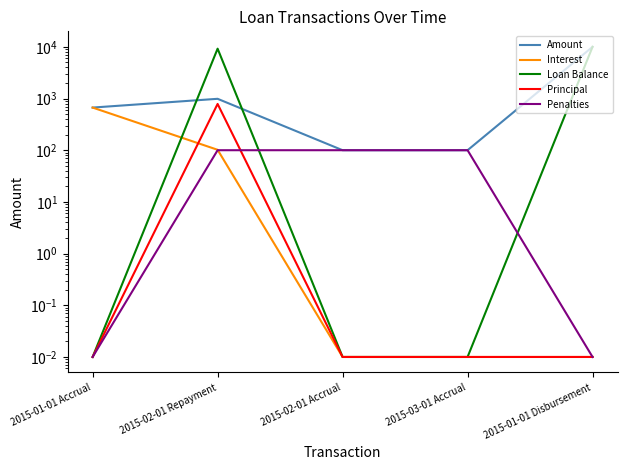

Reading left to right, transcribe all the data shown in this chart.

Amount: 668.4	987.7	100.0	100.0	10000.0
Interest: 668.4	101.9	0.0	0.0	0.0
Loan Balance: 0.0	9214.2	0.0	0.0	10000.0
Principal: 0.0	785.8	0.0	0.0	0.0
Penalties: 0.0	100.0	100.0	100.0	0.0